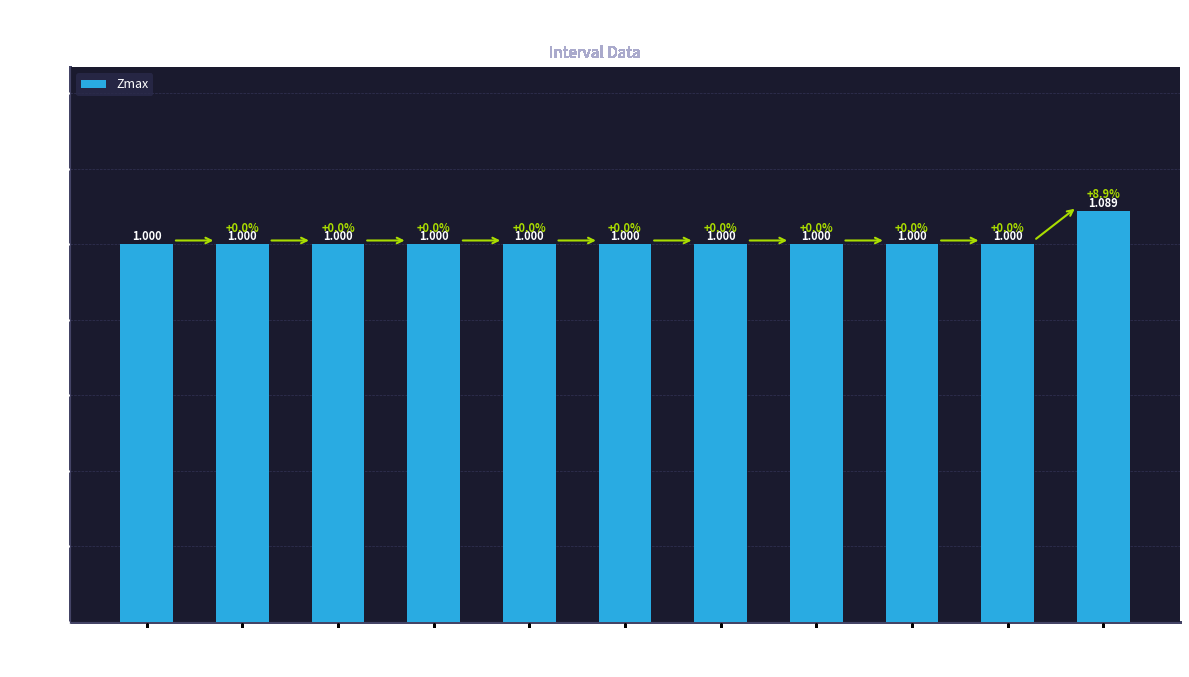

What is the ratio of the value at 16 to the value at 14?

1.0